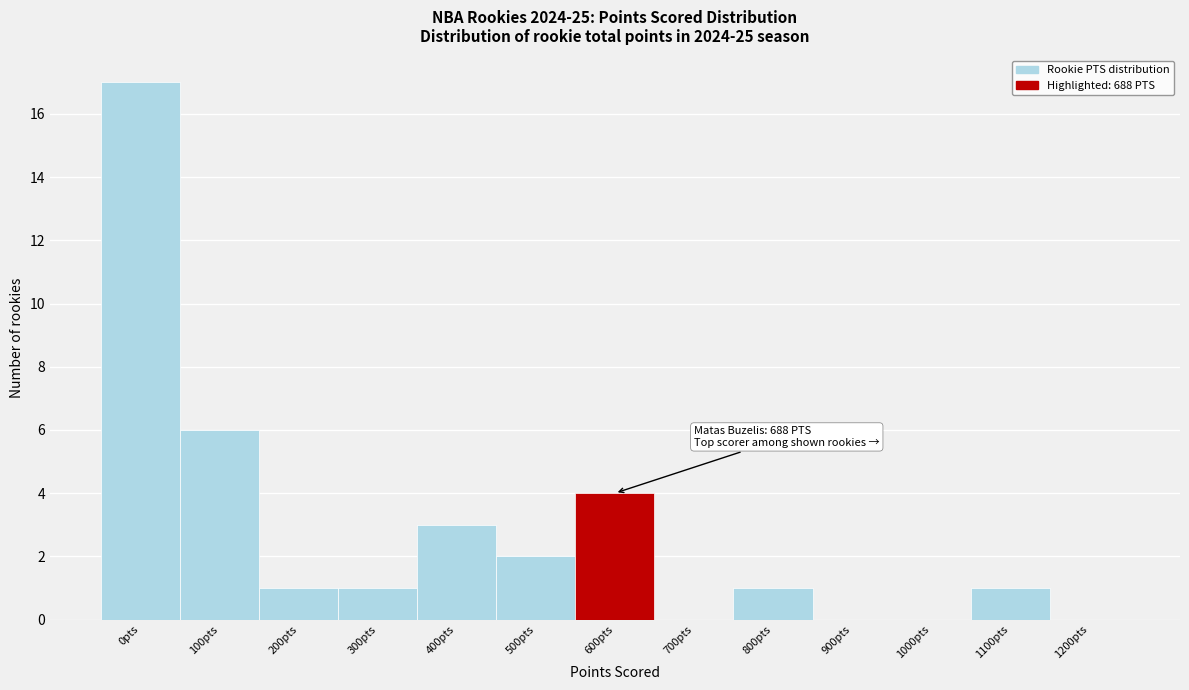

Reading left to right, extract all data points from this chart.

0pts=17	100pts=6	200pts=1	300pts=1	400pts=3	500pts=2	600pts=4	700pts=0	800pts=1	900pts=0	1000pts=0	1100pts=1	1200pts=0